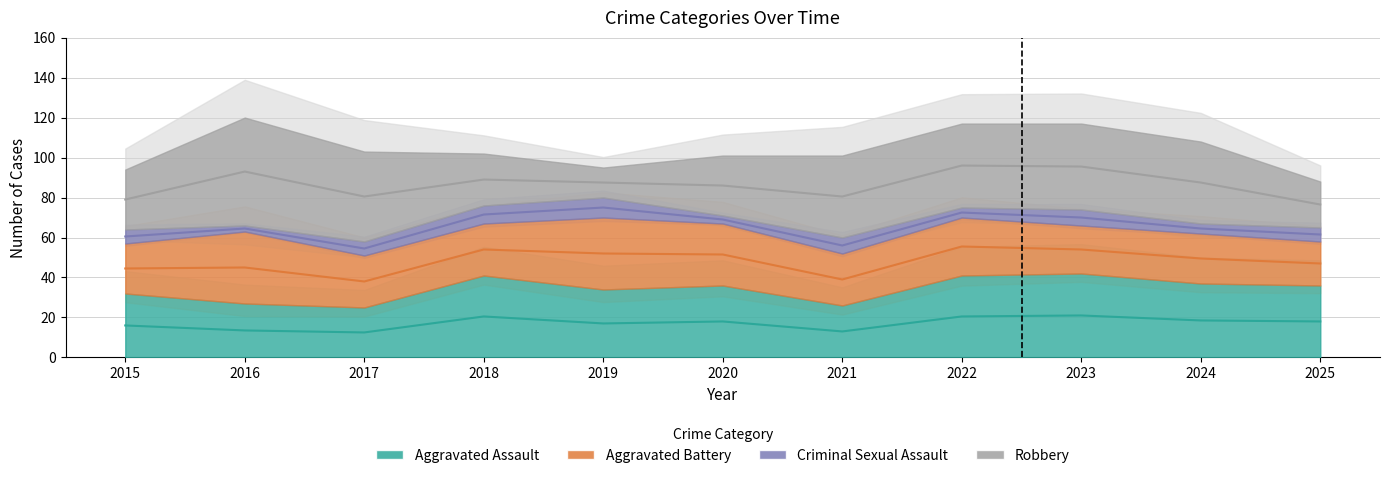

What is the sum of all Criminal Sexual Assault values?

73